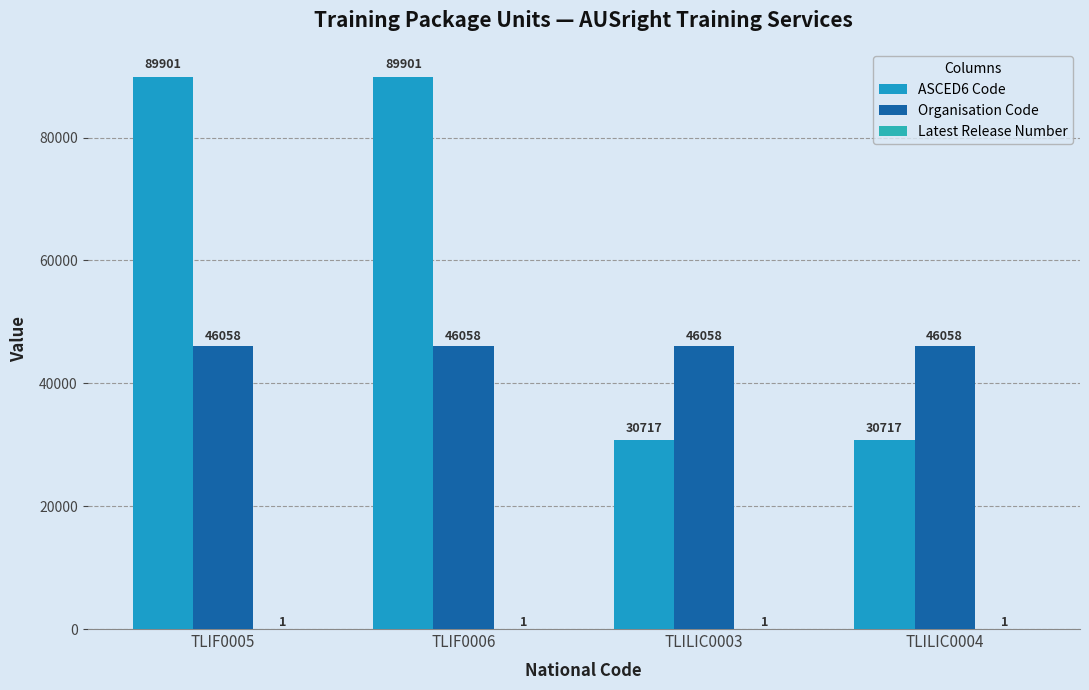

At which label does Latest Release Number reach its minimum?

TLIF0005